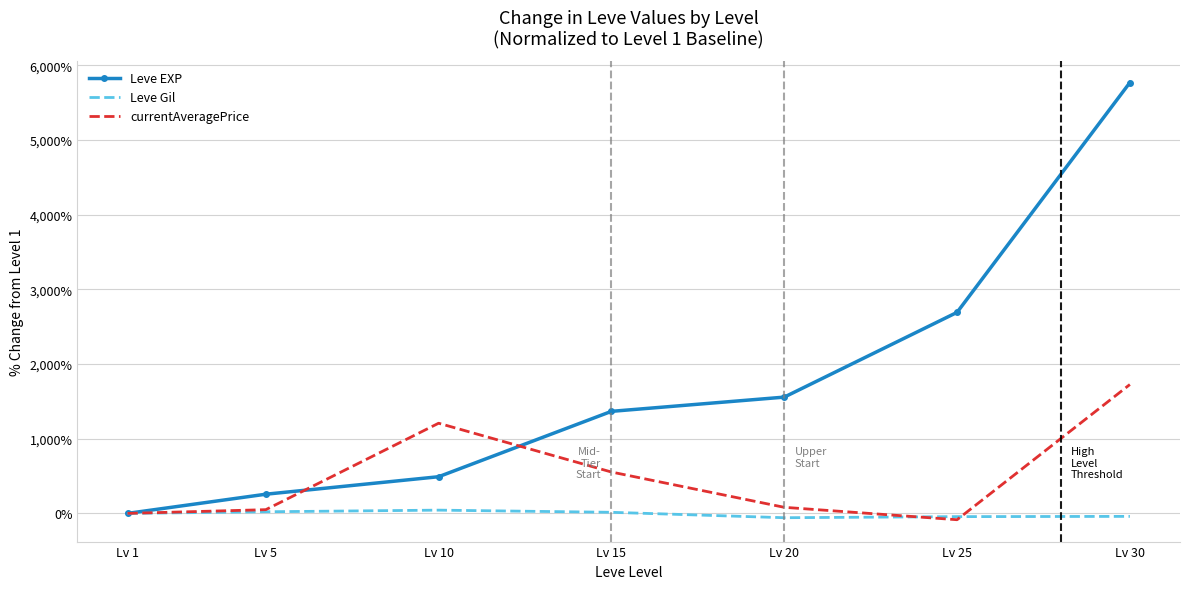

How many categories are shown in the chart?

7